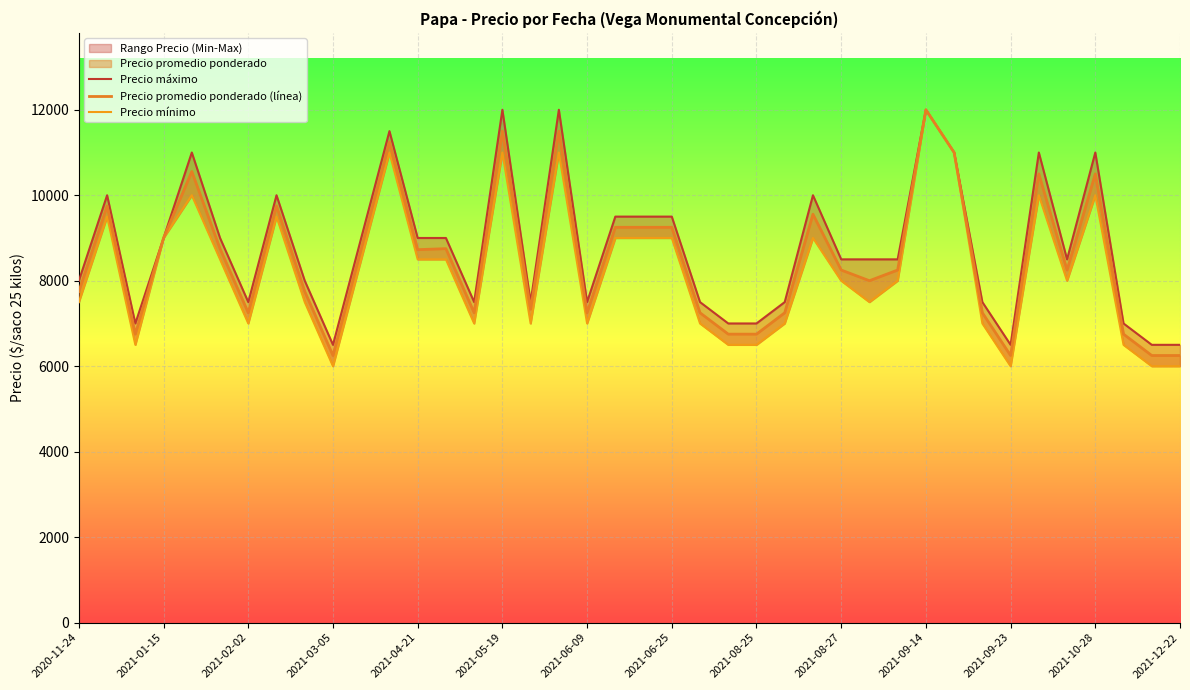

What is the average value of the Precio promedio ponderado (línea) series?

8517